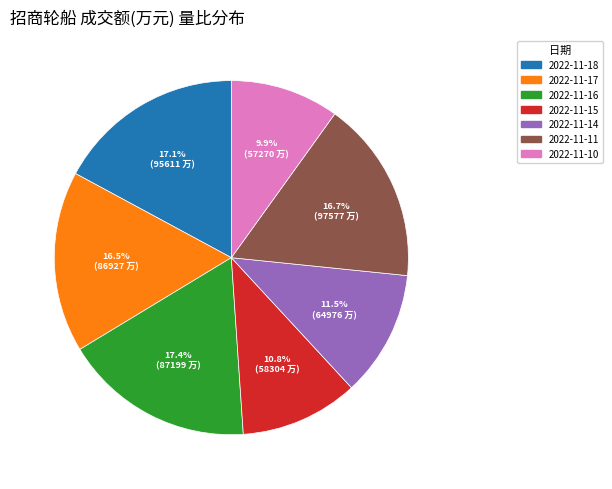

To the nearest percent, what portion does 2022-11-16 represent?

17%